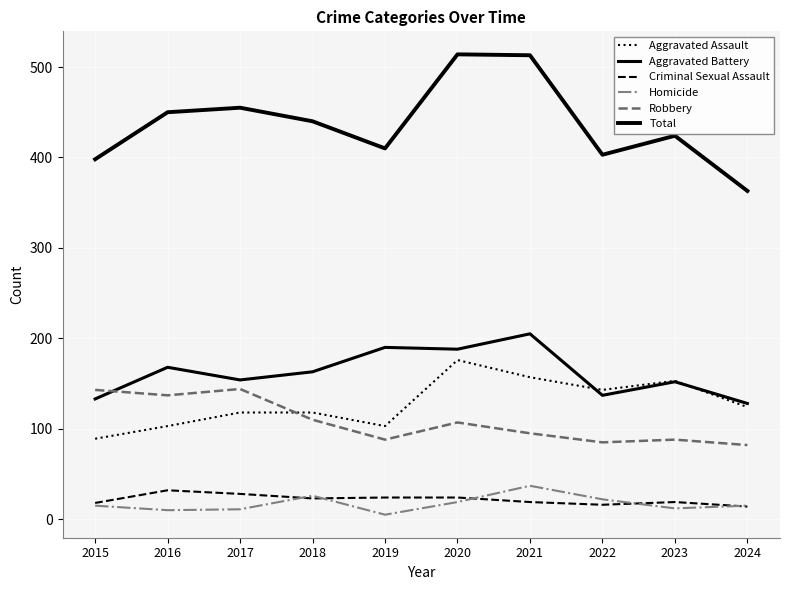

True or false: Aggravated Assault and Homicide cross at least once.

False